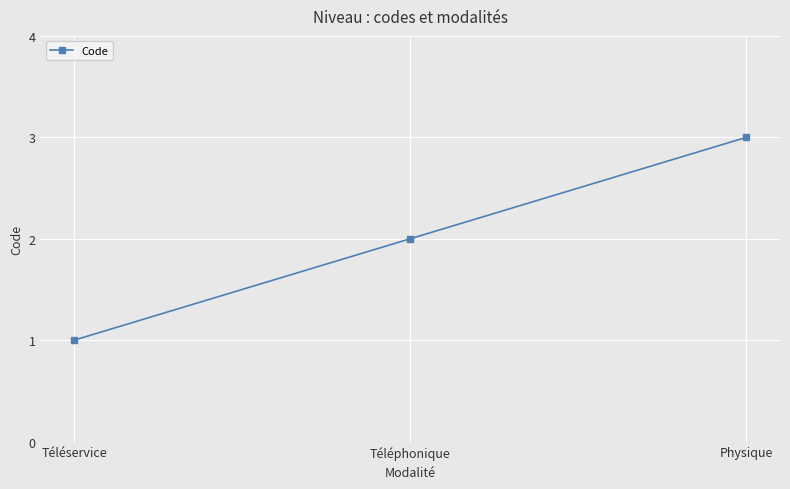

What is the label of the 1st point from the right?

Physique